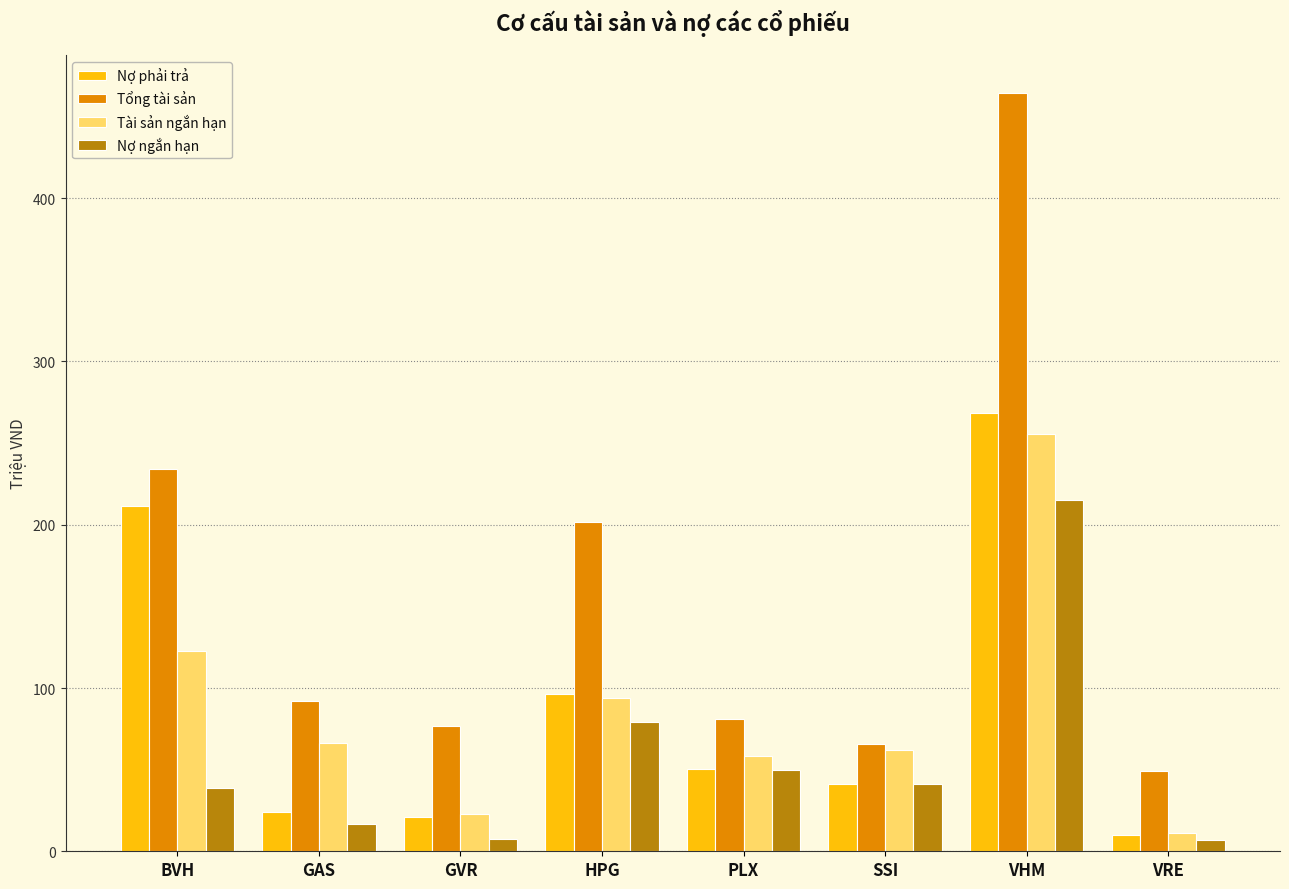

Count the number of categories in the chart.

8